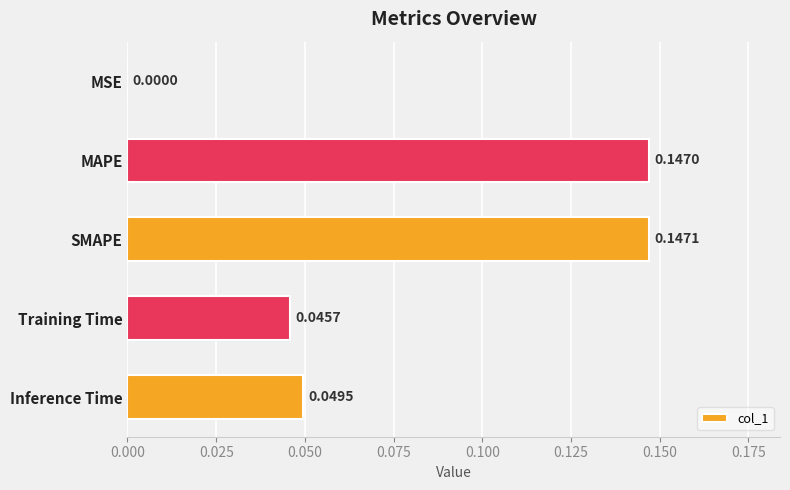

What is the sum of all values?

0.4